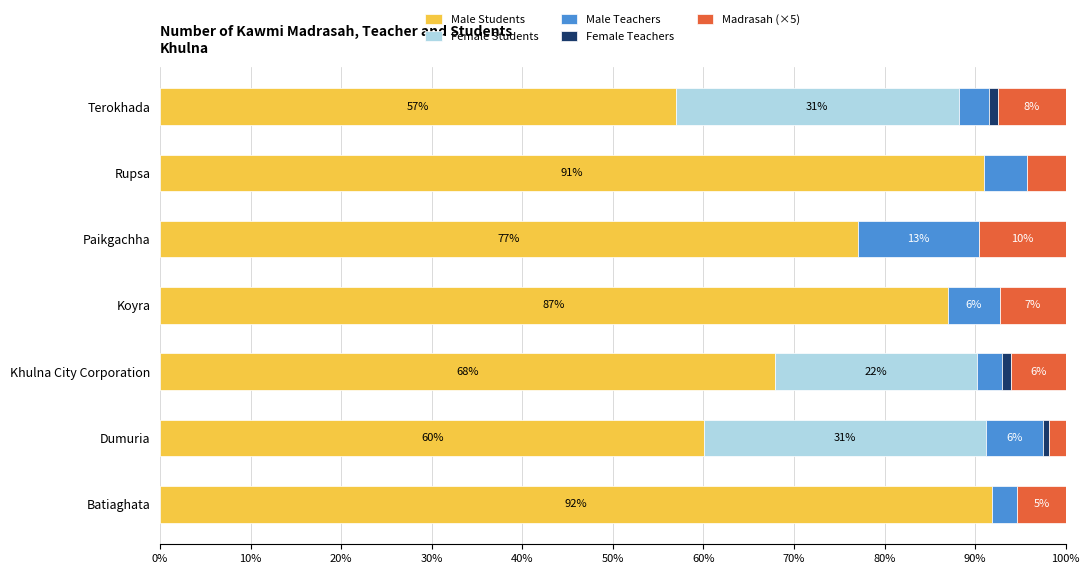

Is it true that Male Students equals 45.0 at Rupsa?

False